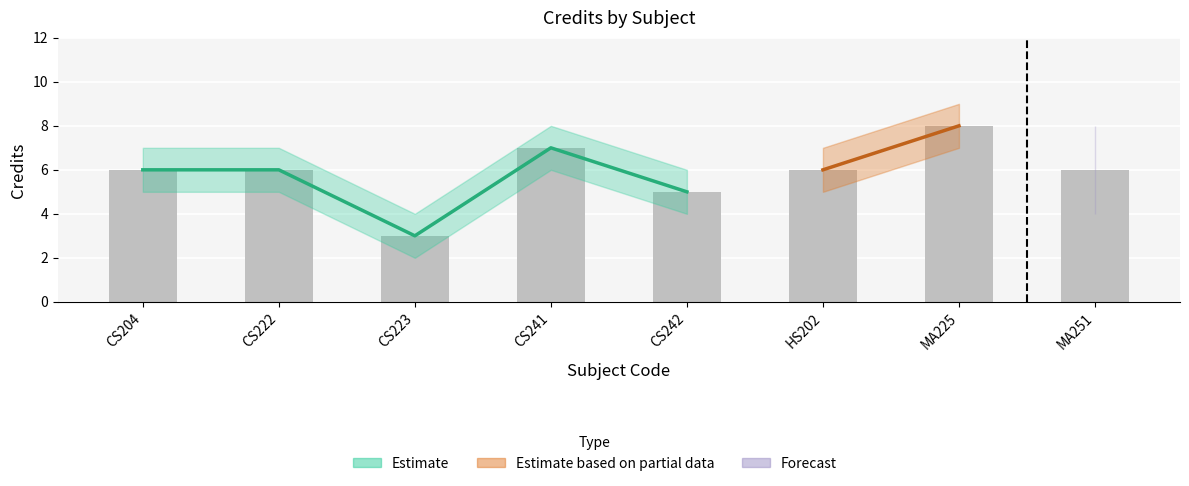

What is the average value?

6